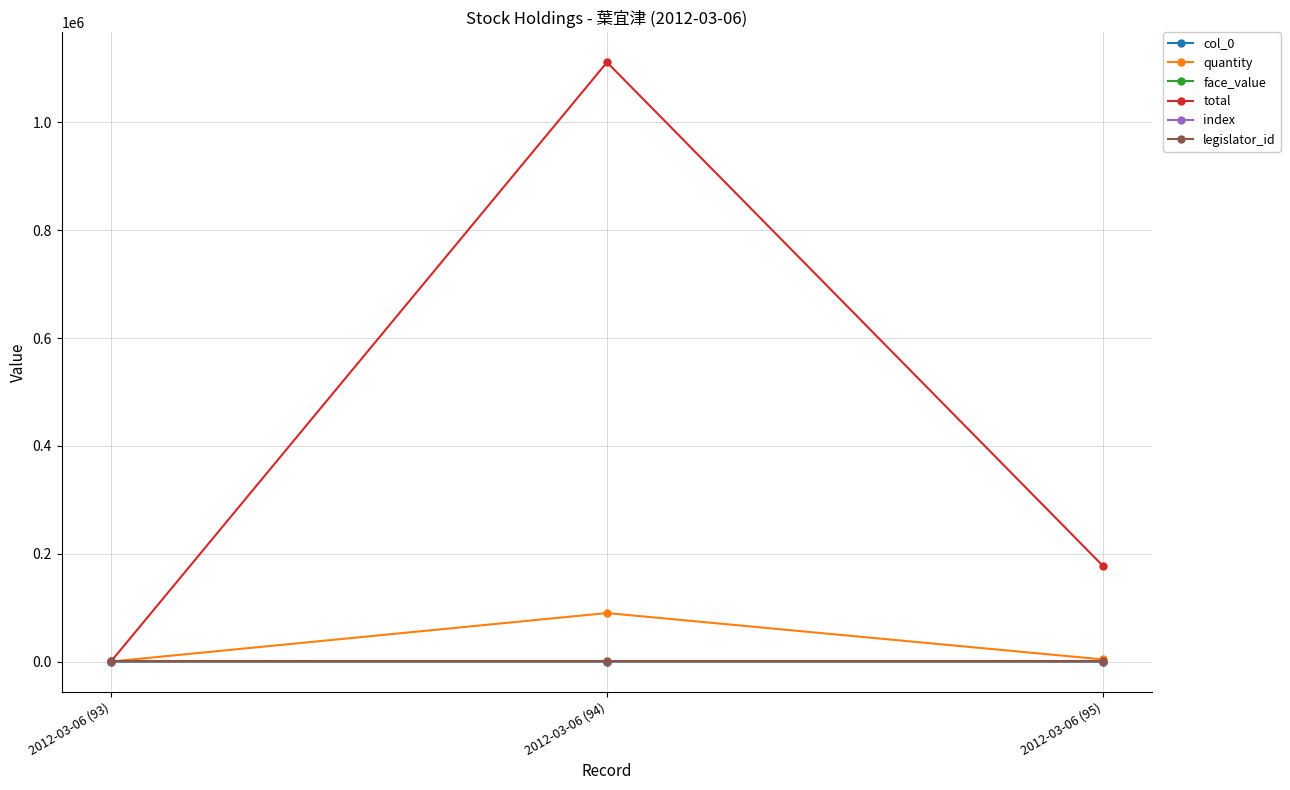

How many lines are shown in the chart?

6